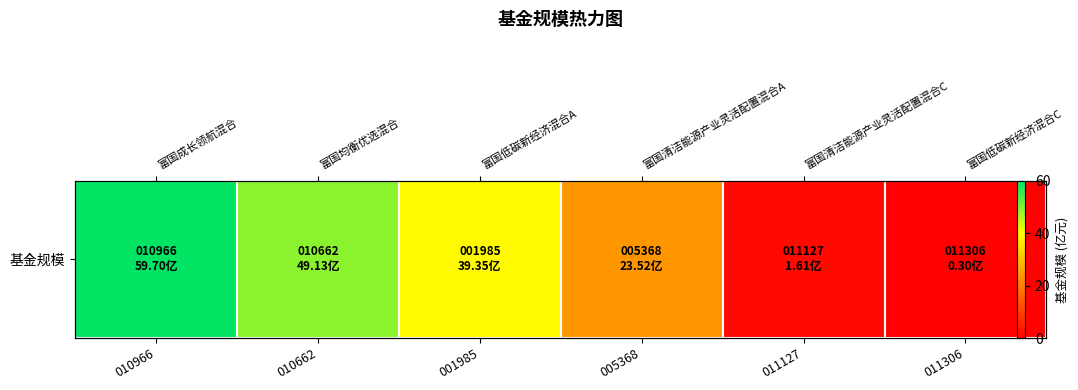

Reading right to left, extract all data points from this chart.

0.3	1.6	23.5	39.4	49.1	59.7